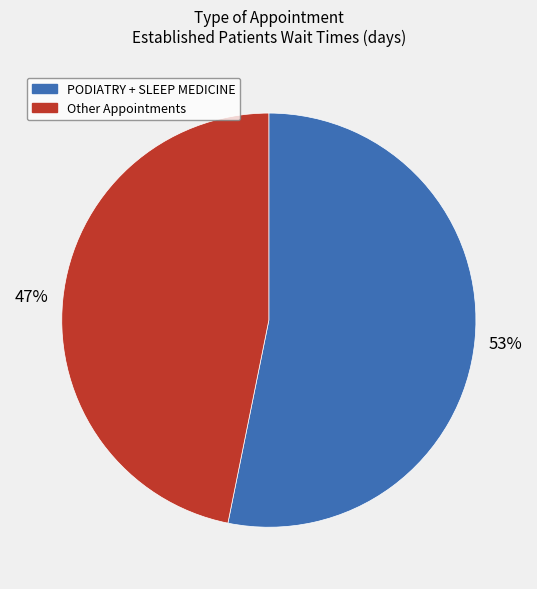

How many segments does this pie chart have?

2